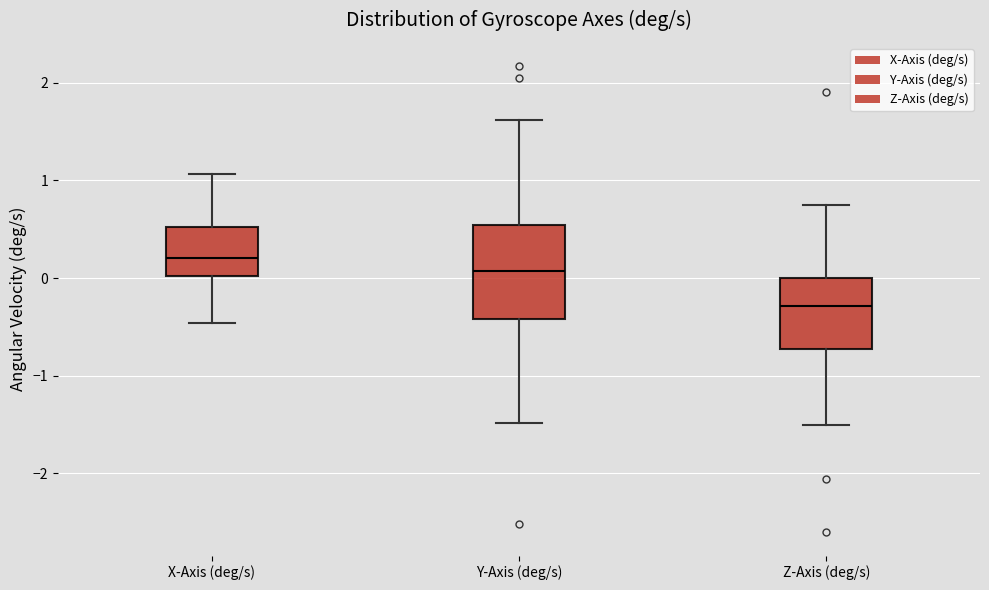

Reading left to right, transcribe this box plot: for each box, give where its median line is, the range the box spans, and where its two whiskers end, as read against the y-axis. The values are not printed on the chart, so give them approximately, as read against the axis.

X-Axis (deg/s): median 0.2, box 0.0 to 0.5, whiskers -0.5 to 1.1
Y-Axis (deg/s): median 0.1, box -0.4 to 0.5, whiskers -1.5 to 1.6
Z-Axis (deg/s): median -0.3, box -0.7 to 0.0, whiskers -1.5 to 0.7